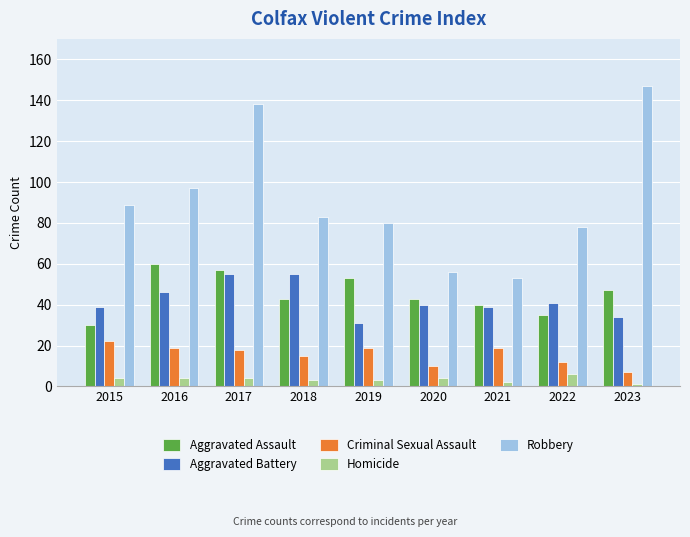

True or false: Robbery has a value of 78 at 2022.

True